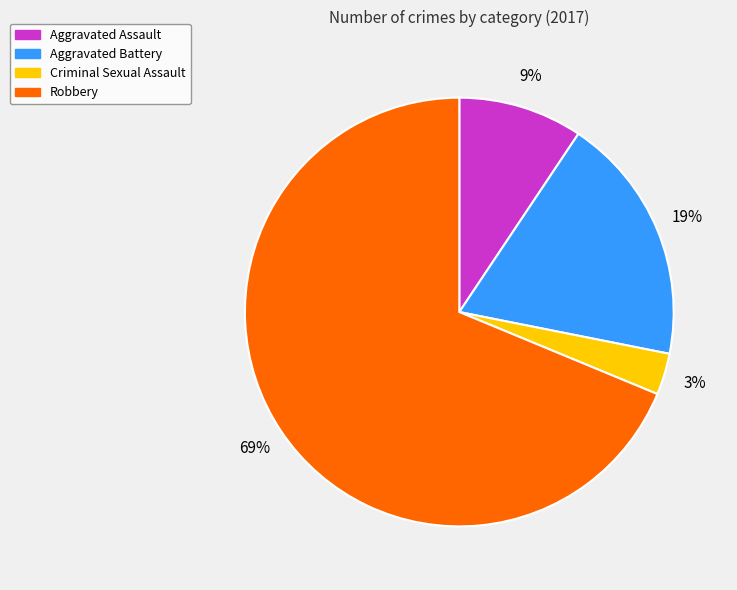

Do Robbery and Criminal Sexual Assault together represent more than half of the pie?

Yes